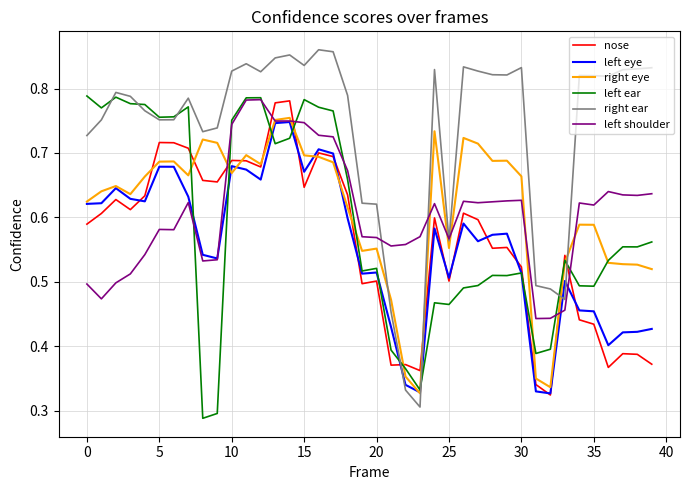

Which series has the largest range (max minus min)?

right ear